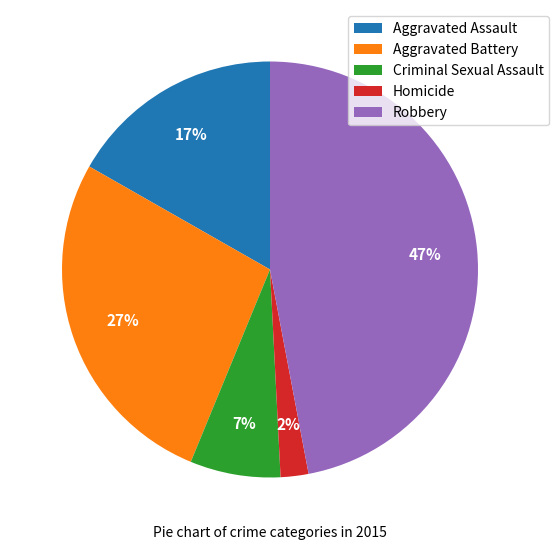

How many segments does this pie chart have?

5